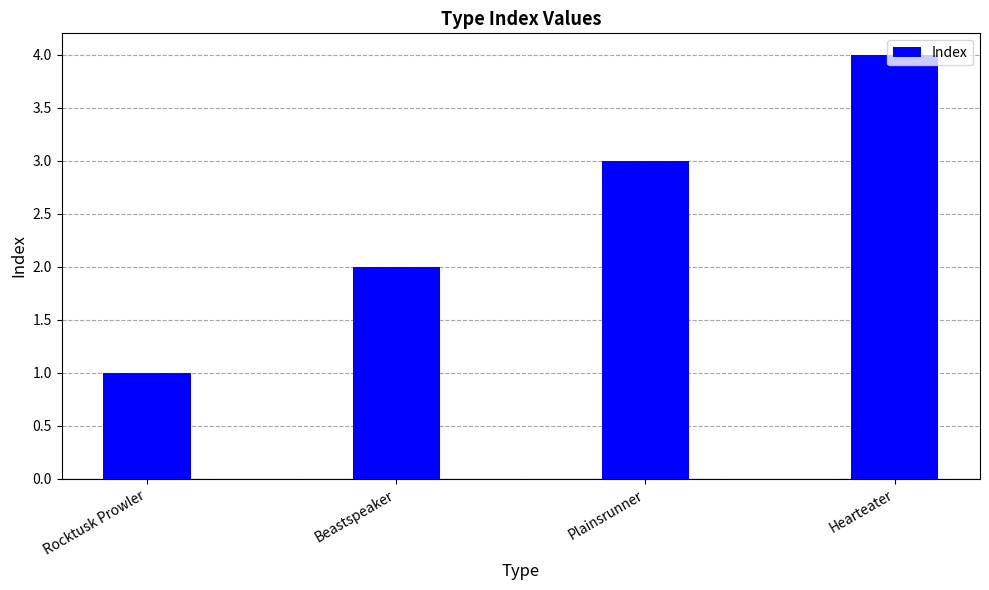

Reading left to right, extract all data points from this chart.

1	2	3	4